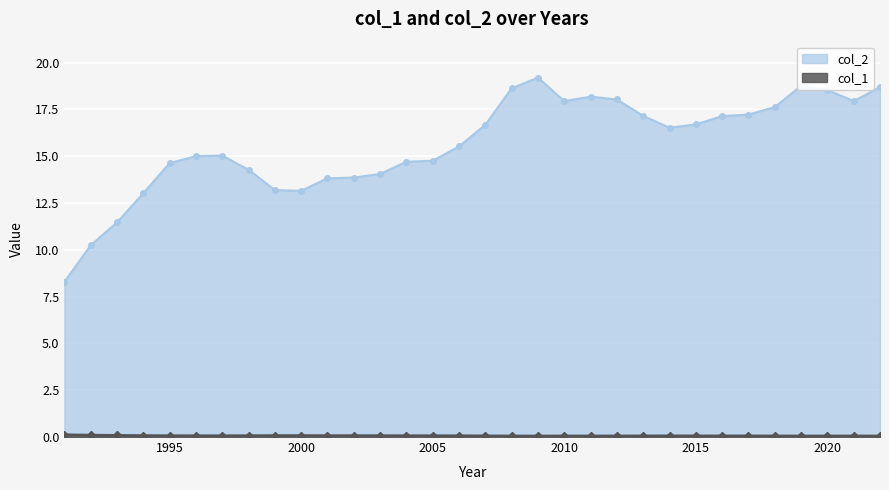

The value of col_1 at 2021 is 0.1. True or false?

True